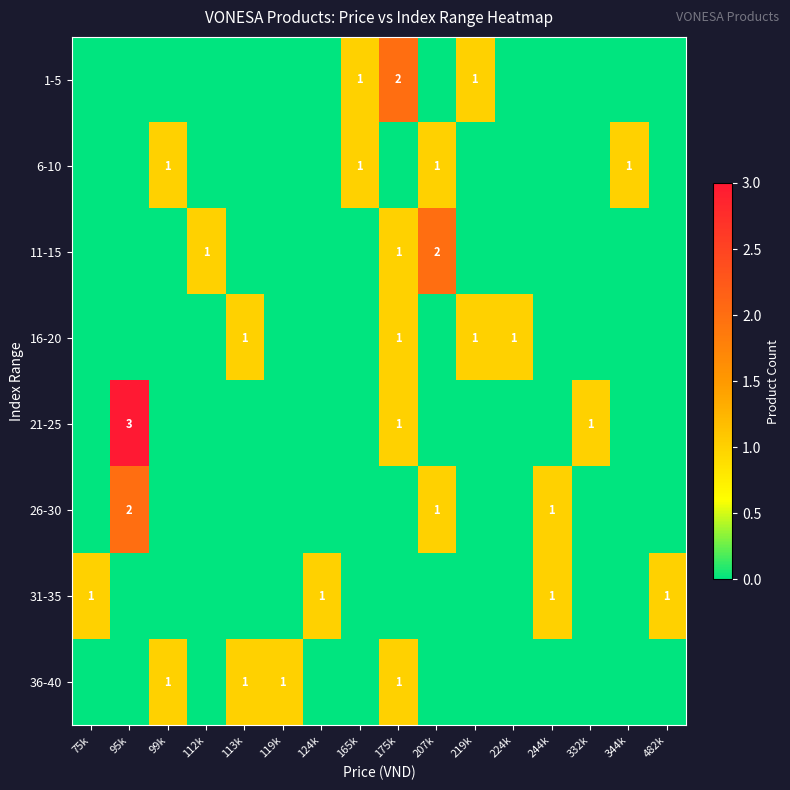

True or false: 26-30 has a value of 2 at 95k.

True